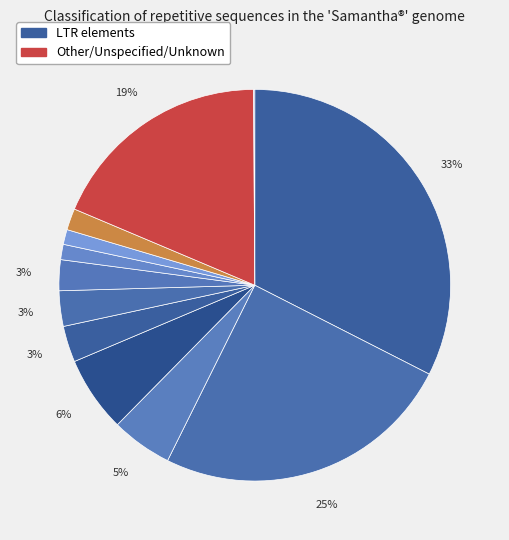

To the nearest percent, what is the difference between the largest and smallest slice percentages?

32%